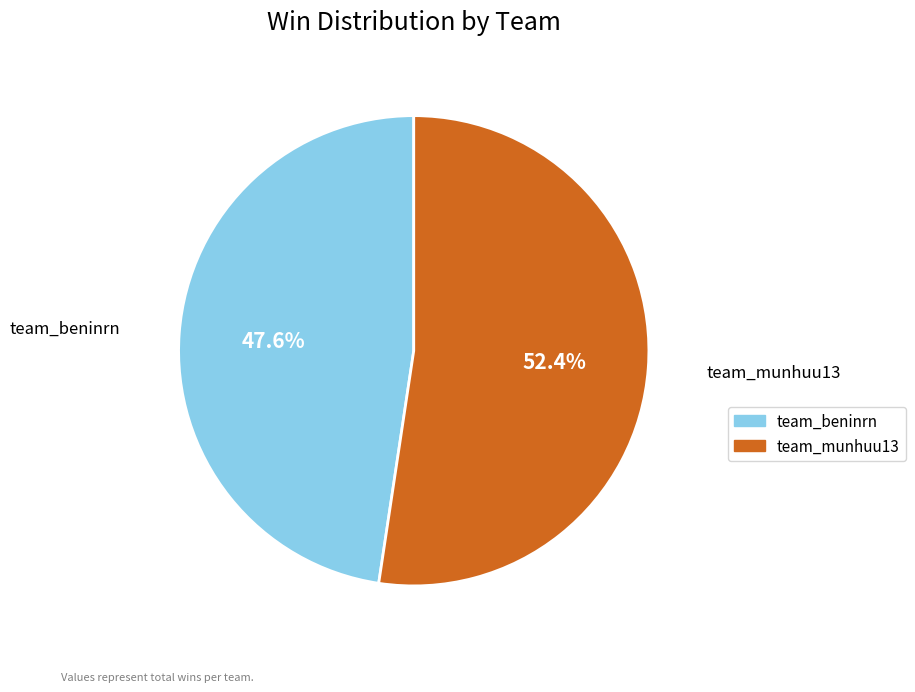

What is the total percentage of team_munhuu13 and team_beninrn?

100.0%